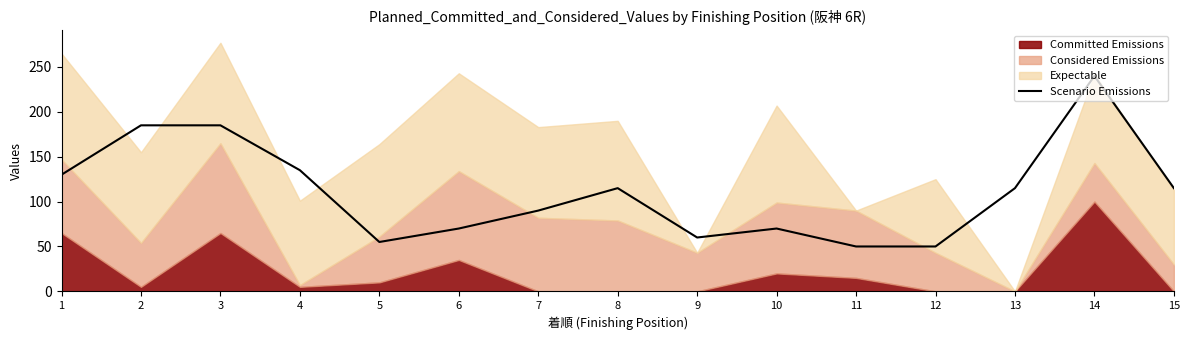

What is the highest value of the Scenario Emissions series?

240